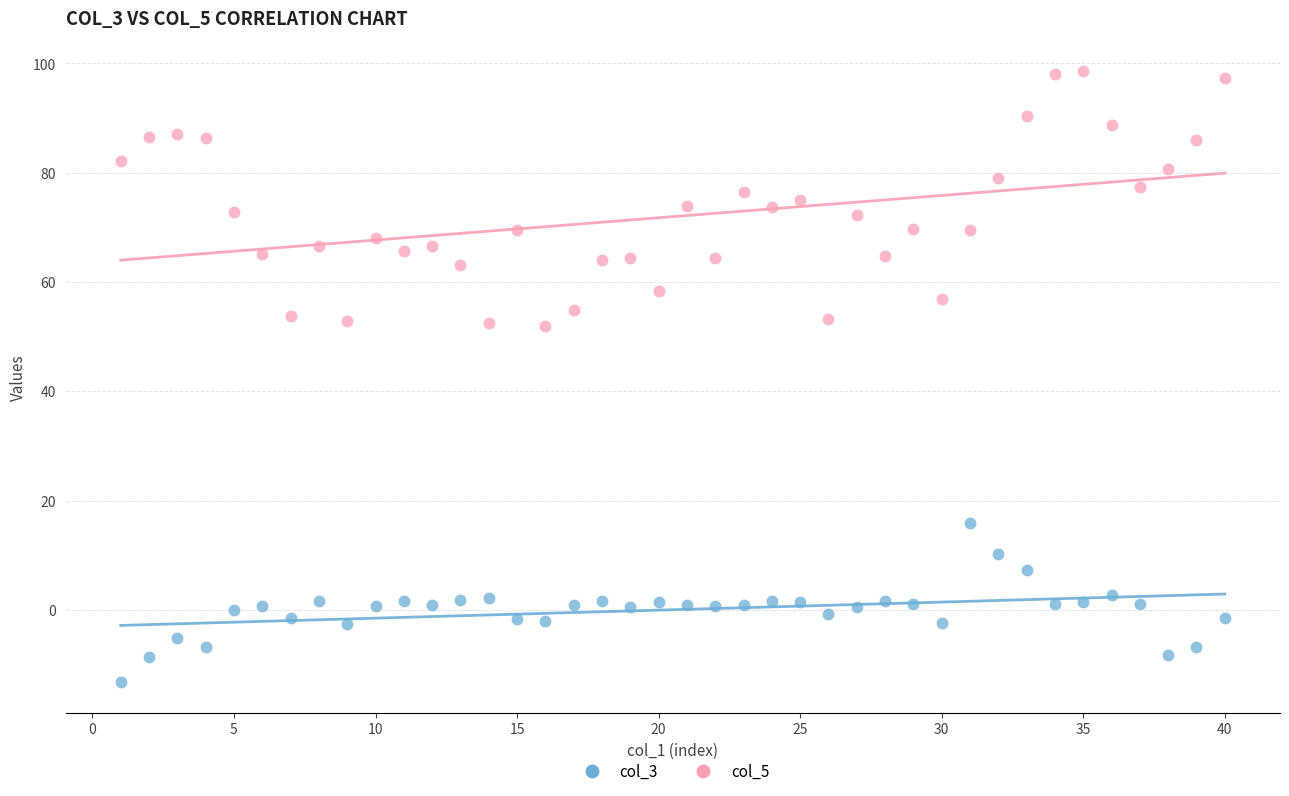

Which series contains the highest Y value?

col_5